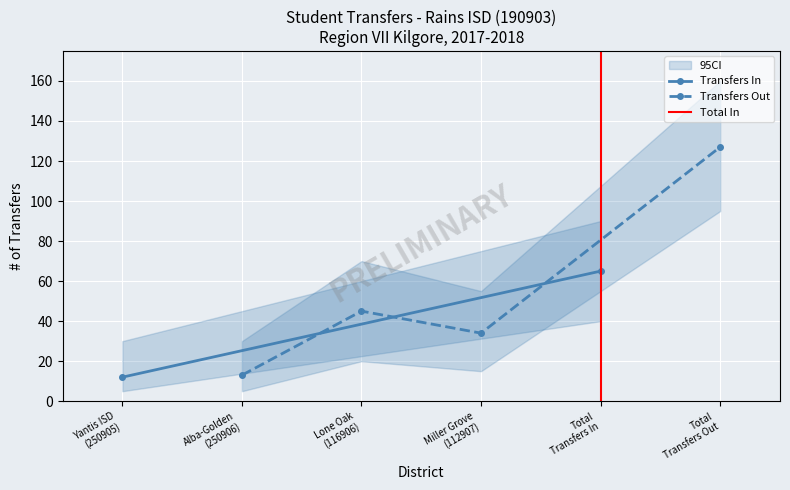

What is the maximum value for Transfers Out?

127